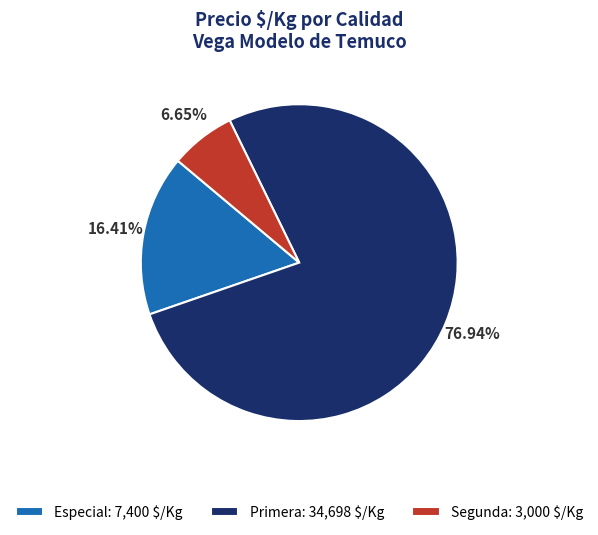

Is Primera: 34,698 $/Kg the majority of the pie?

Yes